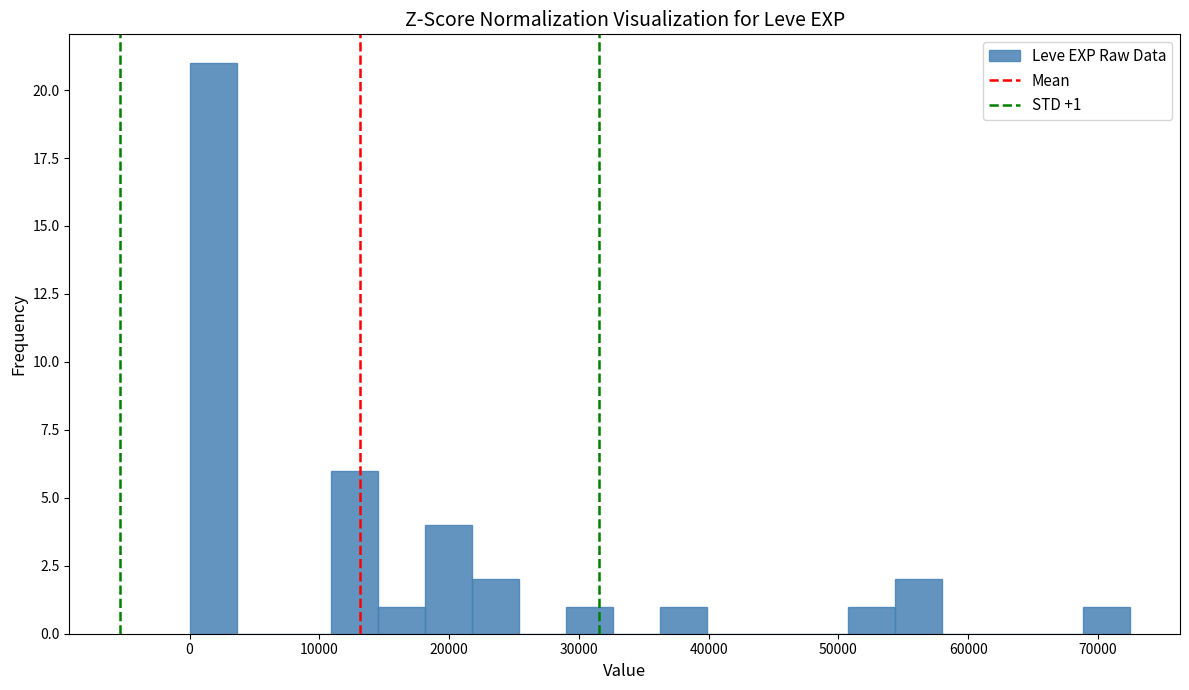

Read against the x-axis, roughly where is the centre of the tallest bar?

2000